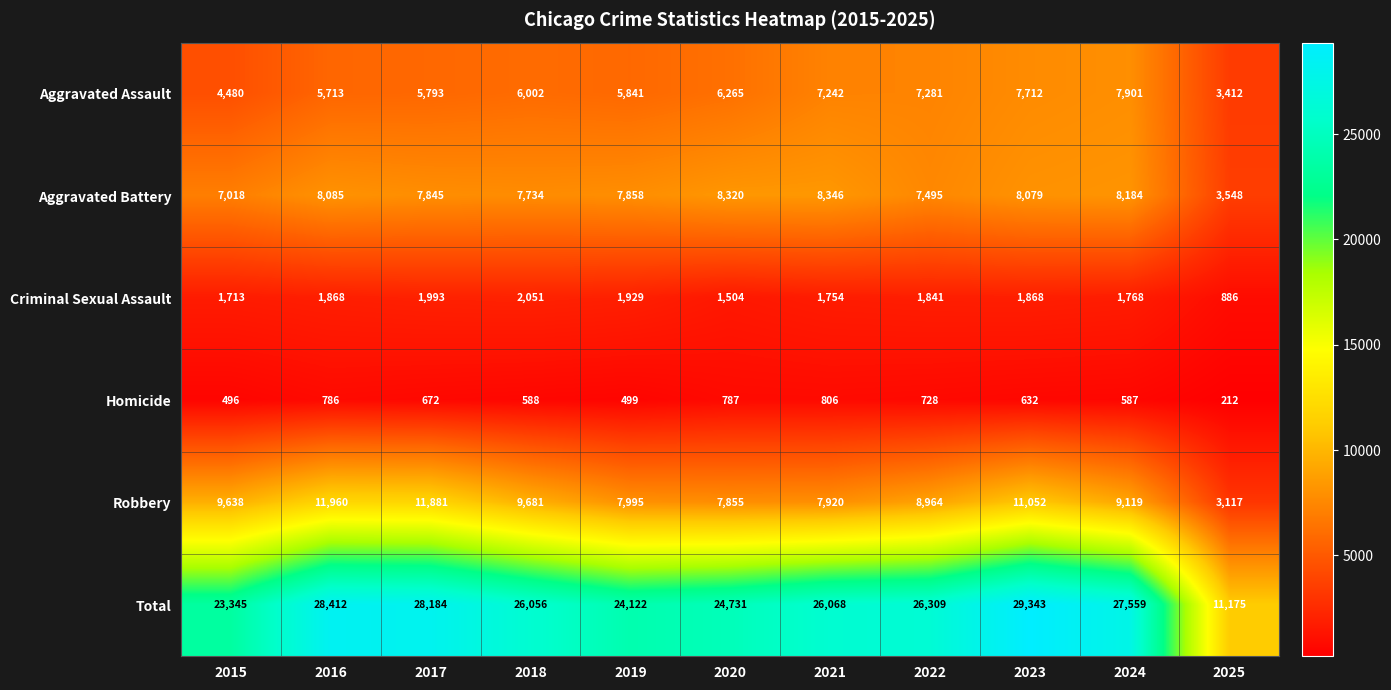

What is the difference between the highest and lowest values at 2019?

23623